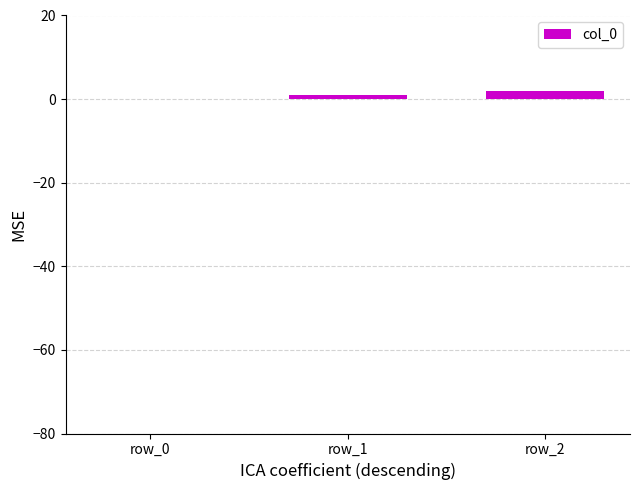

What is the sum of the values at row_1 and row_2?

3